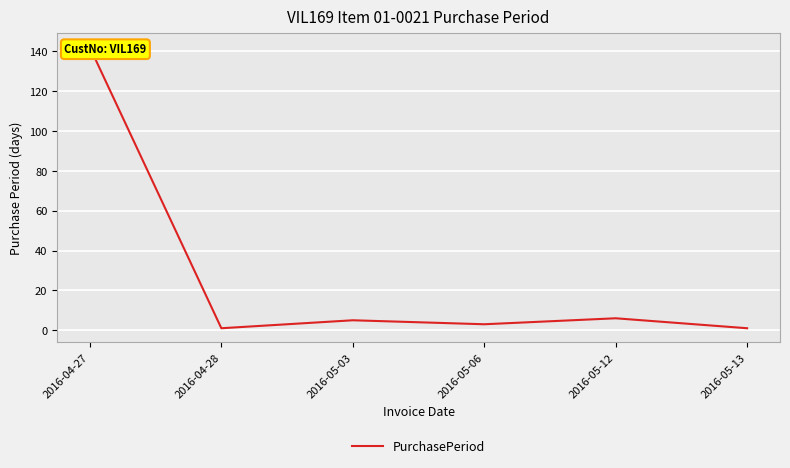

Rank the categories by value from lowest to highest.

2016-04-28, 2016-05-13, 2016-05-06, 2016-05-03, 2016-05-12, 2016-04-27